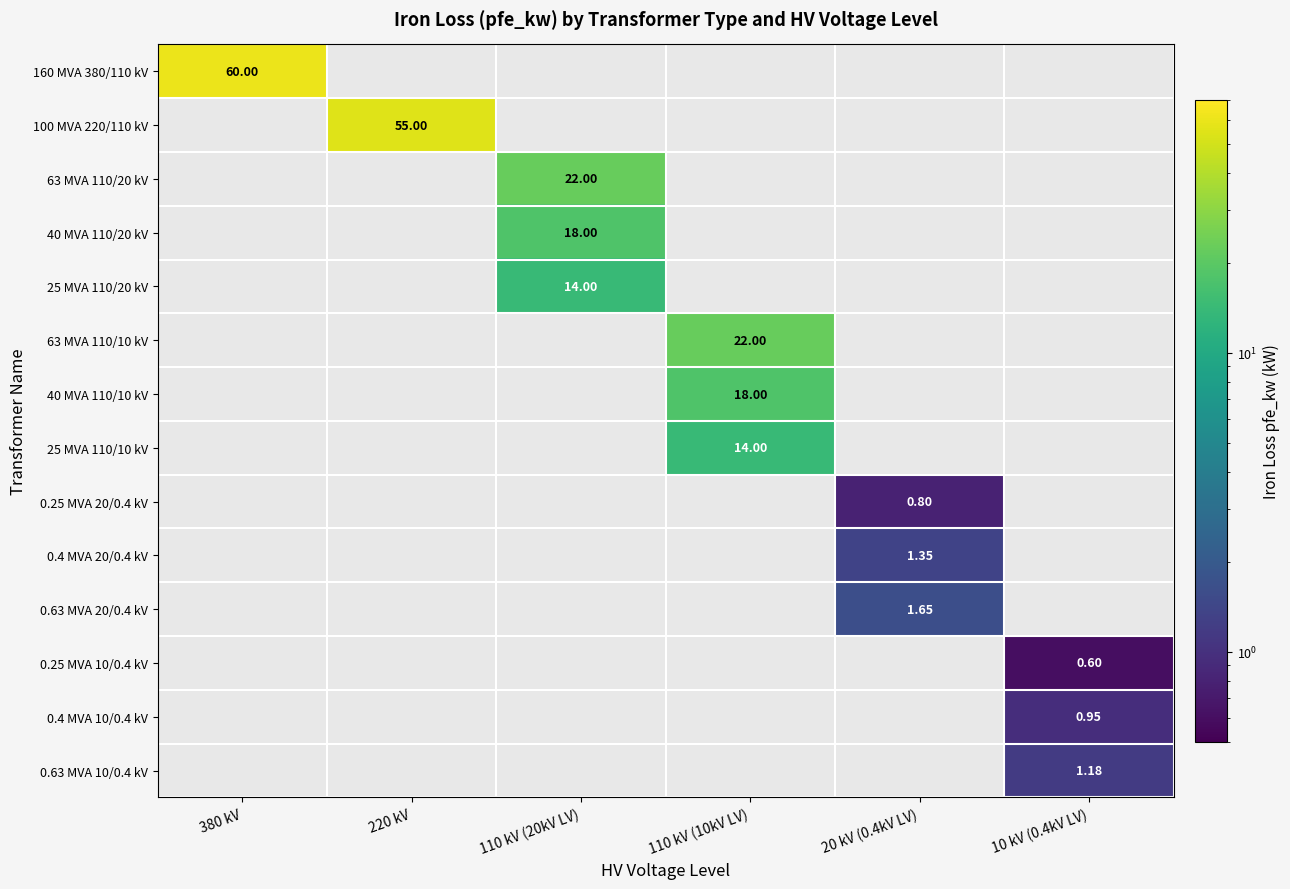

What is the greatest value displayed?

60.0